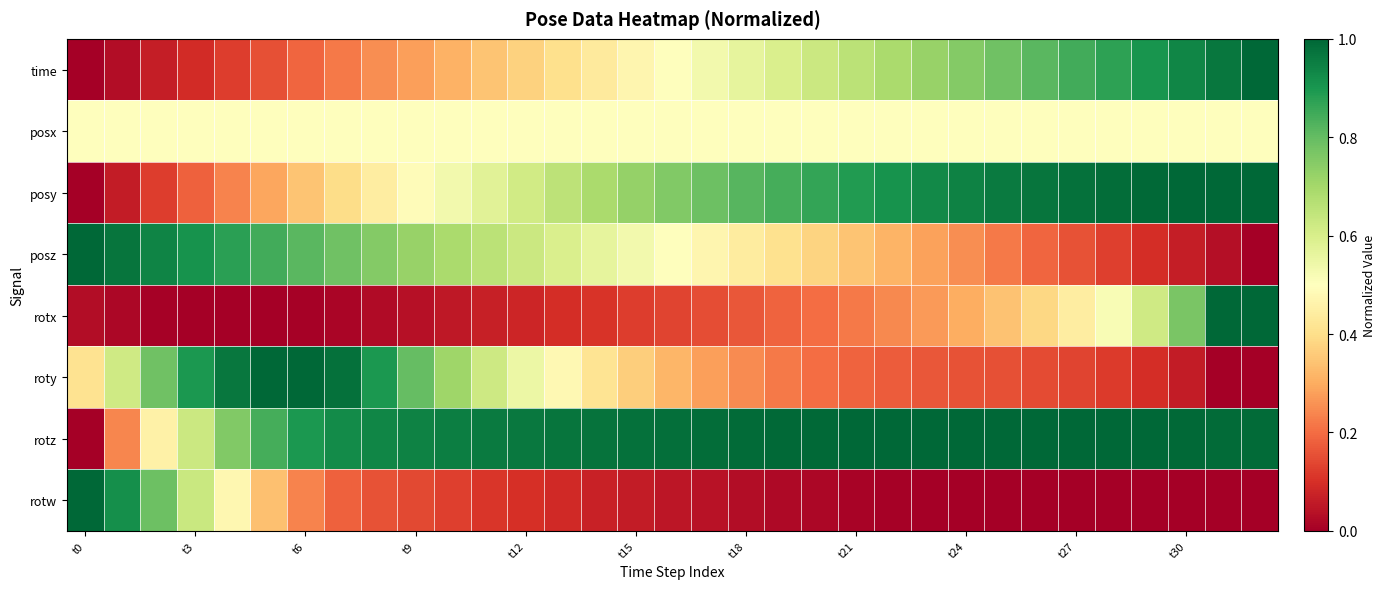

At how many categories does at least one series exceed 0?

33